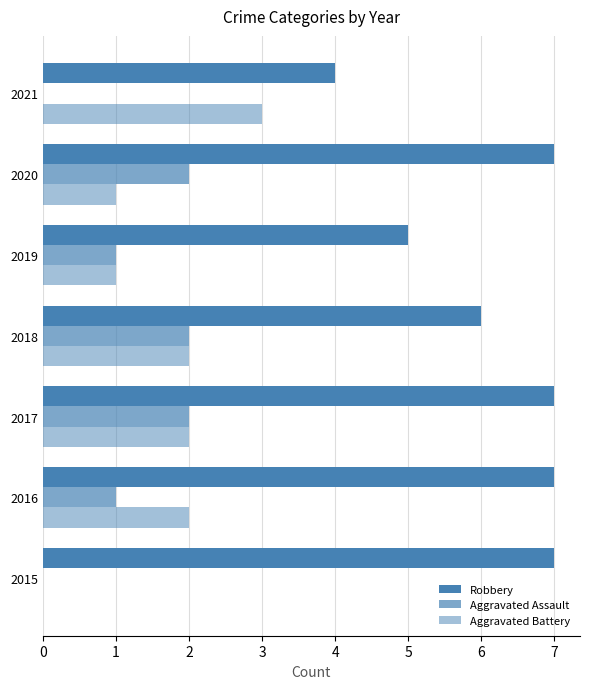

Reading left to right, what are all the values shown in this chart?

Robbery: 7	7	7	6	5	7	4
Aggravated Assault: 0	1	2	2	1	2	0
Aggravated Battery: 0	2	2	2	1	1	3